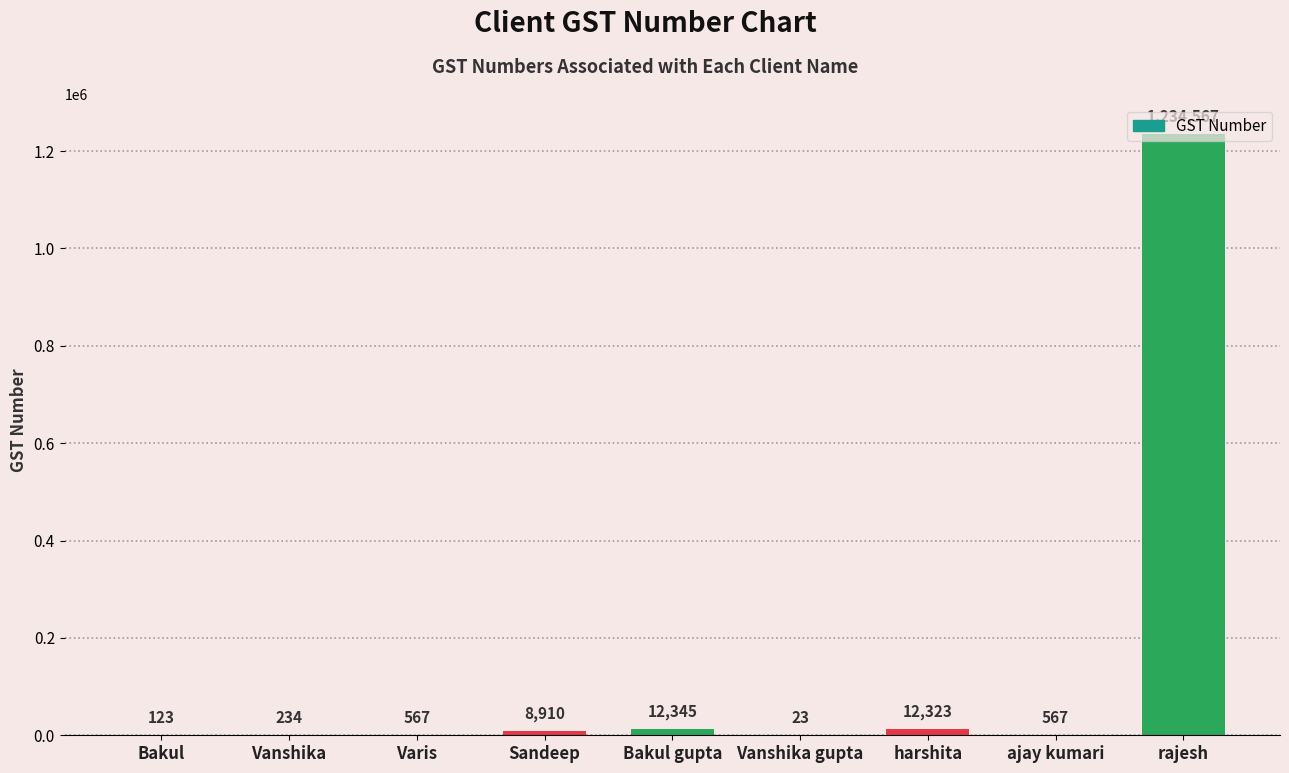

Count the number of data series in this chart.

1